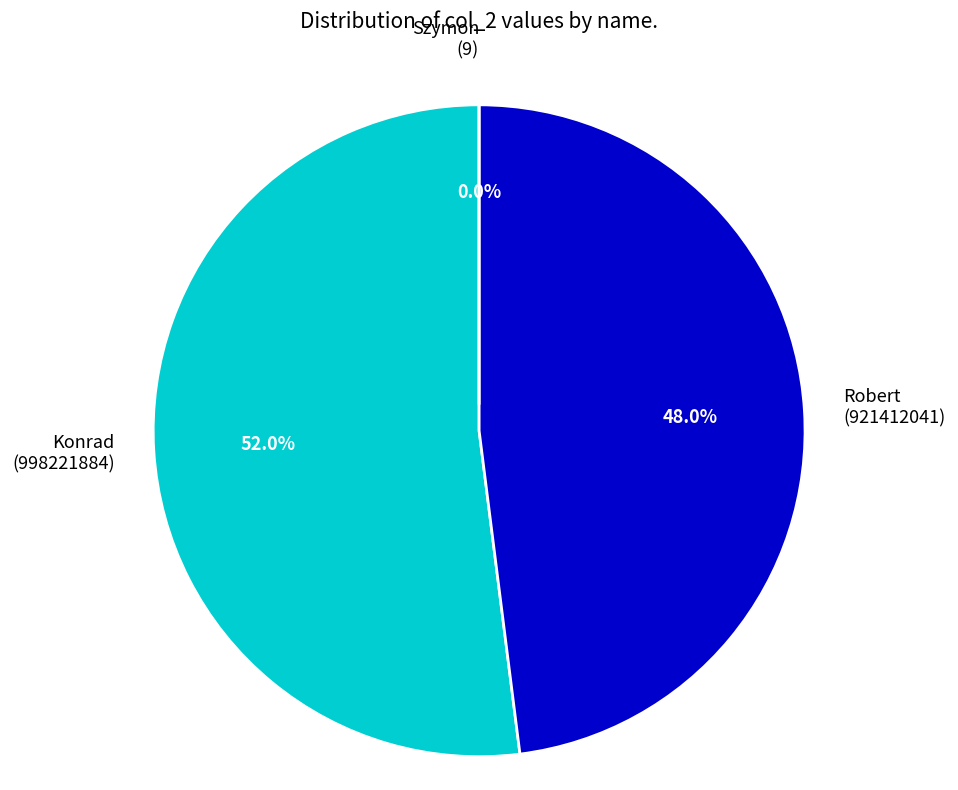

What is the total percentage of Szymon and Robert?

48.0%